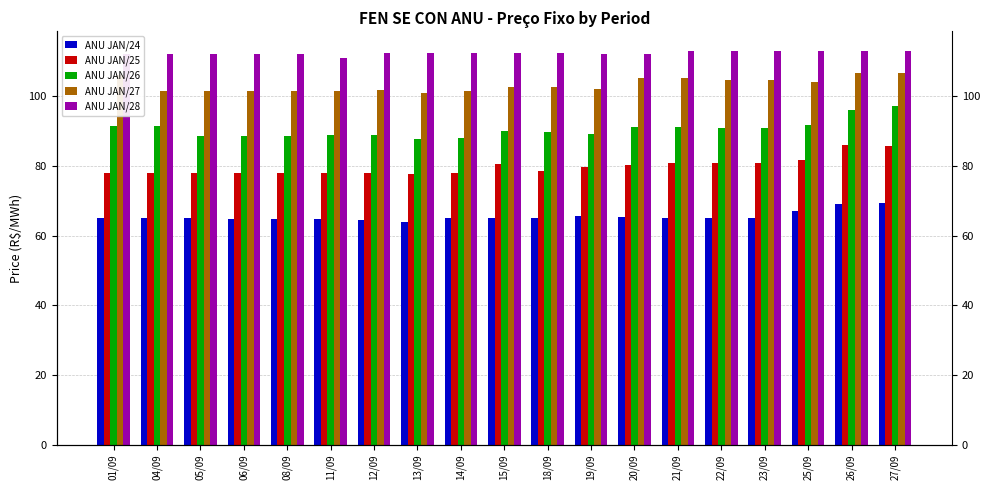

What is the difference between the maximum and minimum values in the ANU JAN/28 series?

2.0